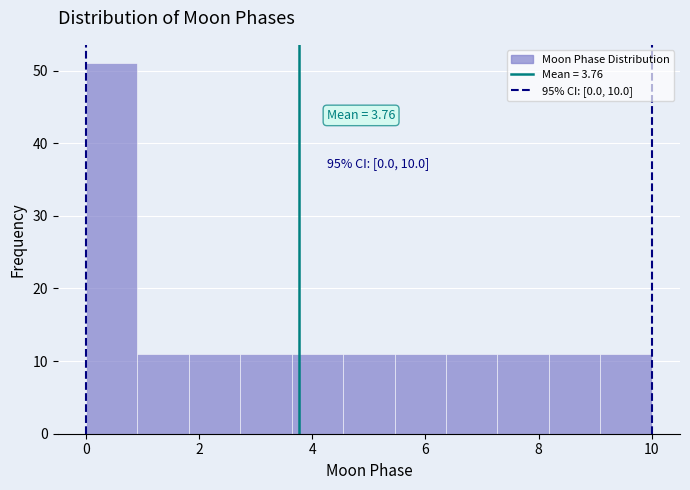

Over which range of the x-axis is the bar tallest?

0.0 to 1.0